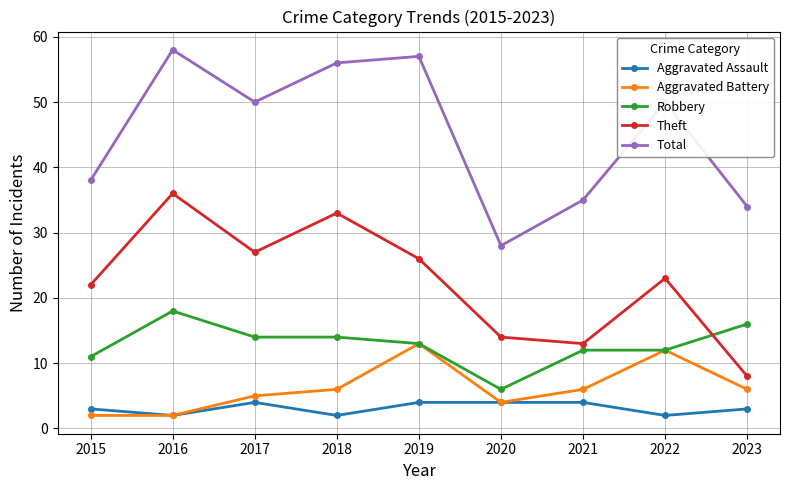

Reading left to right, list all the values displayed in this chart.

Aggravated Assault: 2015=3	2016=2	2017=4	2018=2	2019=4	2020=4	2021=4	2022=2	2023=3
Aggravated Battery: 2015=2	2016=2	2017=5	2018=6	2019=13	2020=4	2021=6	2022=12	2023=6
Robbery: 2015=11	2016=18	2017=14	2018=14	2019=13	2020=6	2021=12	2022=12	2023=16
Theft: 2015=22	2016=36	2017=27	2018=33	2019=26	2020=14	2021=13	2022=23	2023=8
Total: 2015=38	2016=58	2017=50	2018=56	2019=57	2020=28	2021=35	2022=50	2023=34